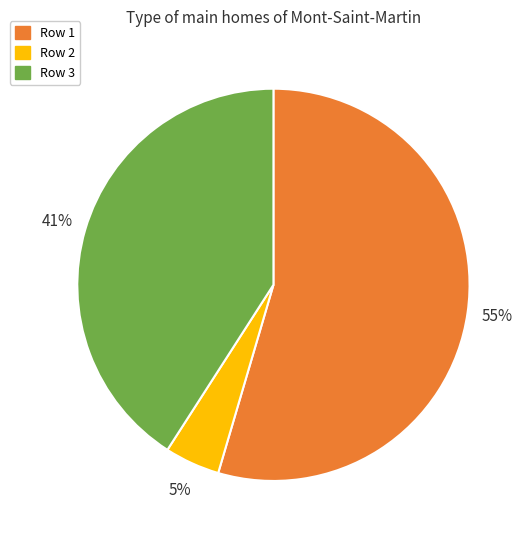

To the nearest percent, what is the difference between the largest and smallest slice percentages?

50%